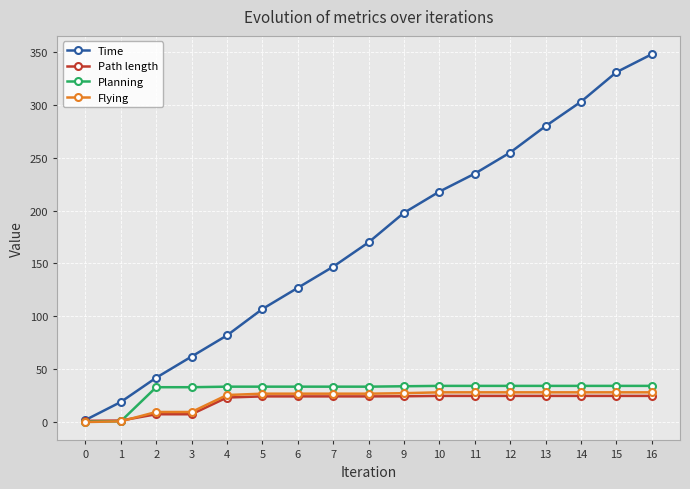

What is the highest value of the Flying series?

28.1